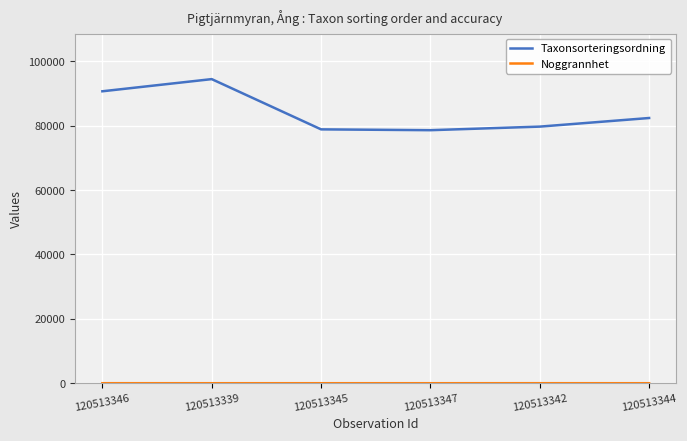

Which series has the widest spread of values?

Taxonsorteringsordning